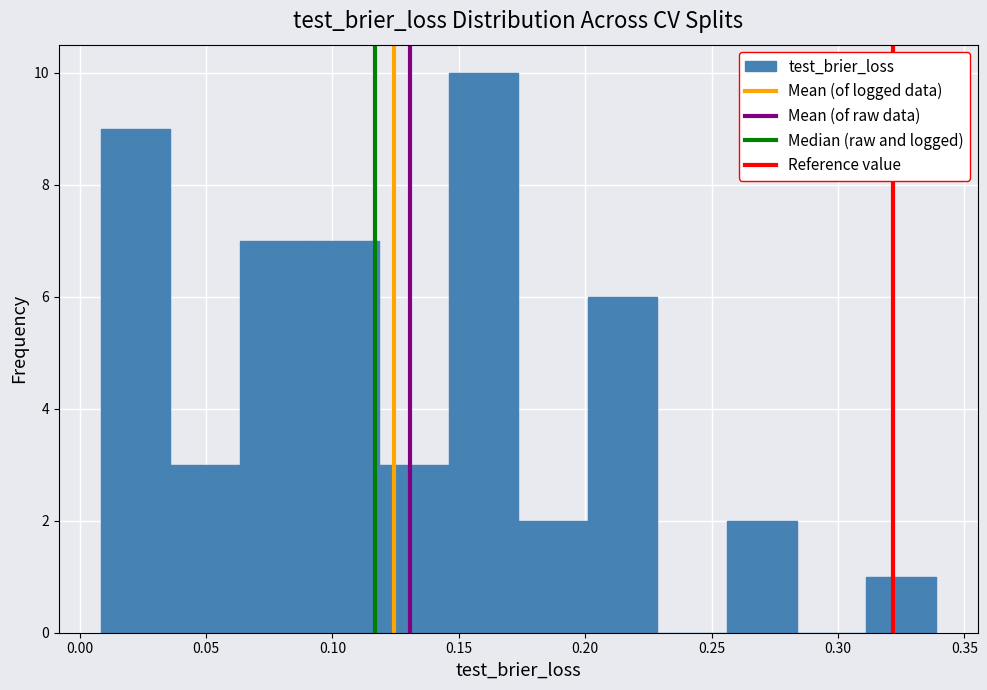

Which range on the x-axis has the tallest bar?

0.145 to 0.175